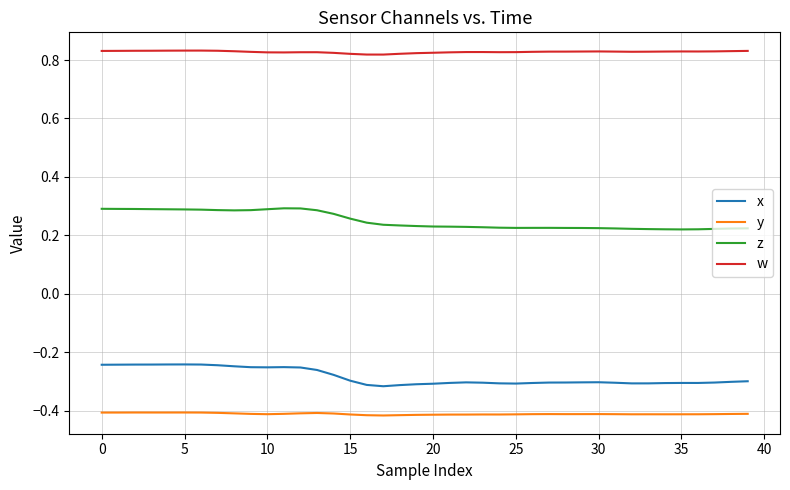

True or false: x and y cross at least once.

False